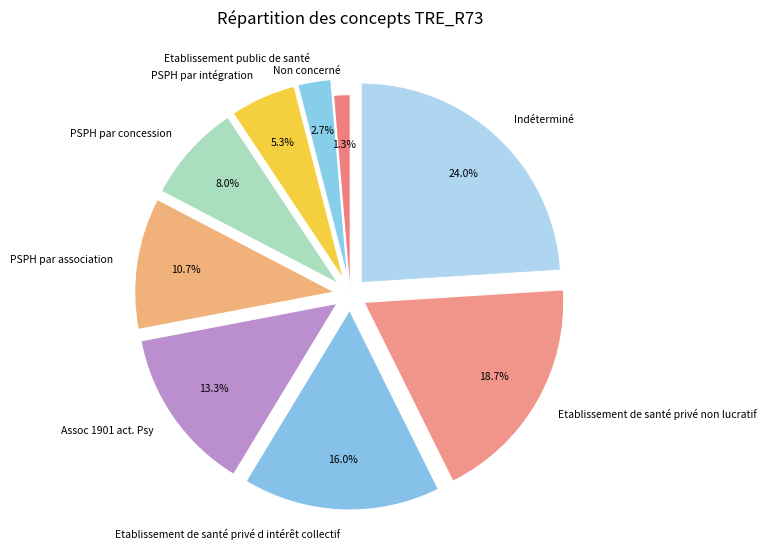

Combined, do PSPH par intégration and Assoc 1901 act. Psy account for over 50%?

No